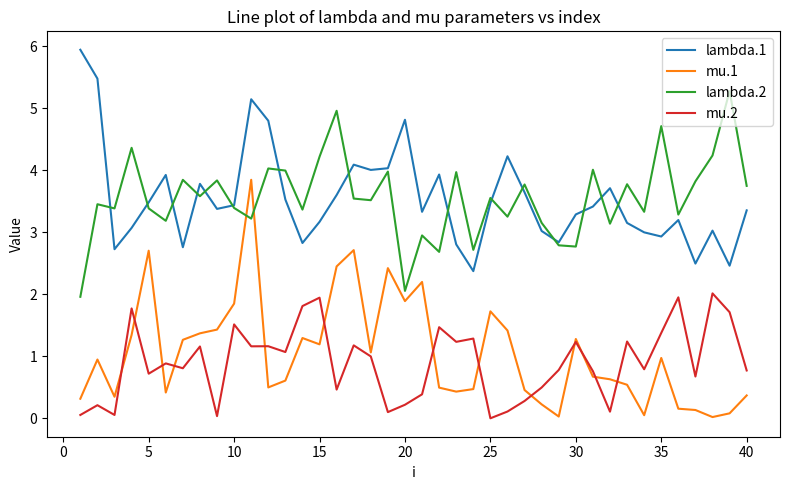

What is the maximum value for mu.1?

3.8